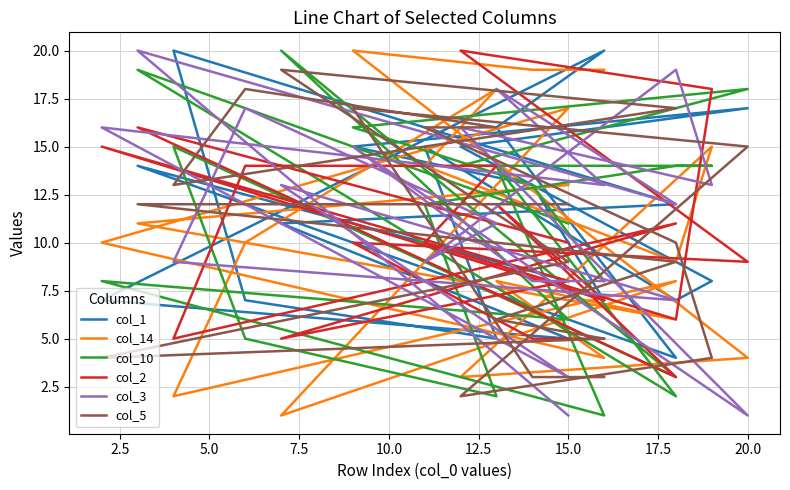

Reading left to right, extract all data points from this chart.

col_1: 7	13	15	17	15	8	7	15	5	7	20	12	11	5	7	20	16	4	14	8
col_14: 19	19	20	4	3	15	9	14	18	10	2	8	1	17	10	4	8	6	11	13
col_10: 8	13	16	18	14	14	14	12	2	5	15	3	20	6	8	1	14	2	19	11
col_2: 5	5	10	9	20	18	6	10	14	14	5	11	5	8	15	7	12	3	16	10
col_3: 8	8	15	1	16	13	19	9	11	17	9	7	13	3	16	13	18	12	20	1
col_5: 3	3	17	15	2	4	10	16	16	18	13	17	19	9	4	5	6	9	12	12